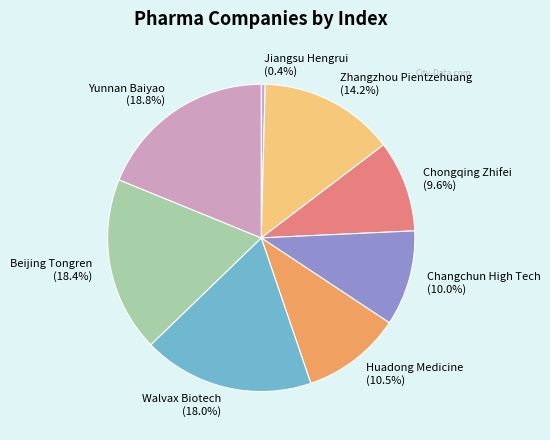

What percentage is NOT represented by Walvax Biotech?

82.0%